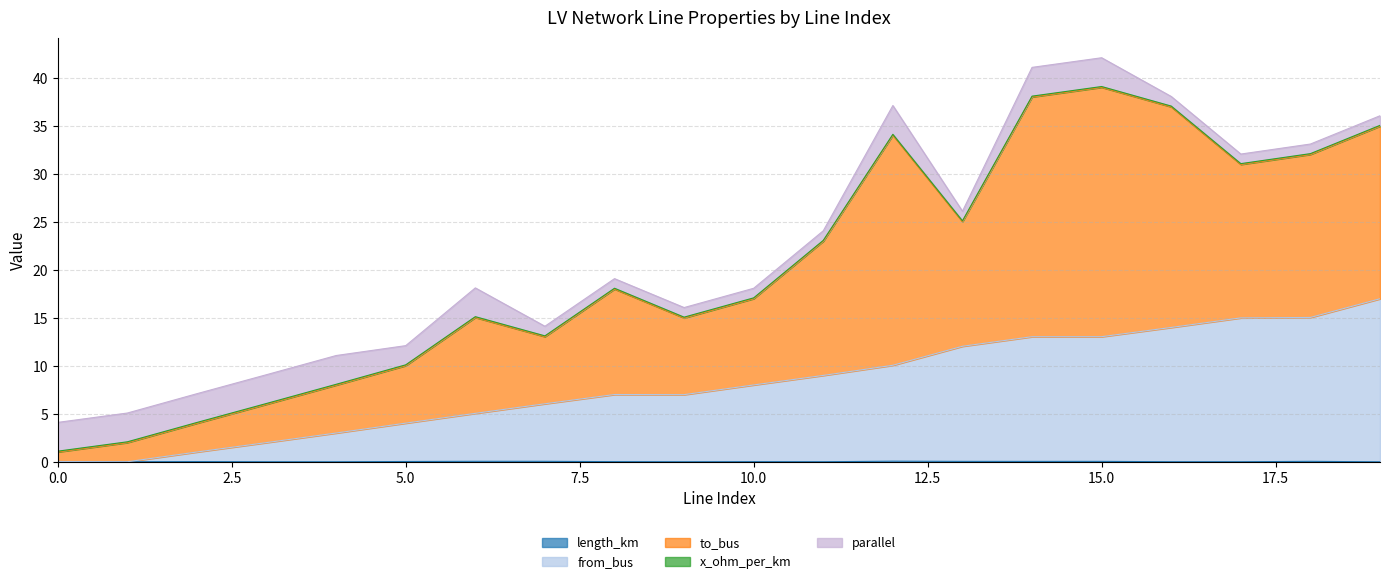

Between 5 and 13, which is larger?

13